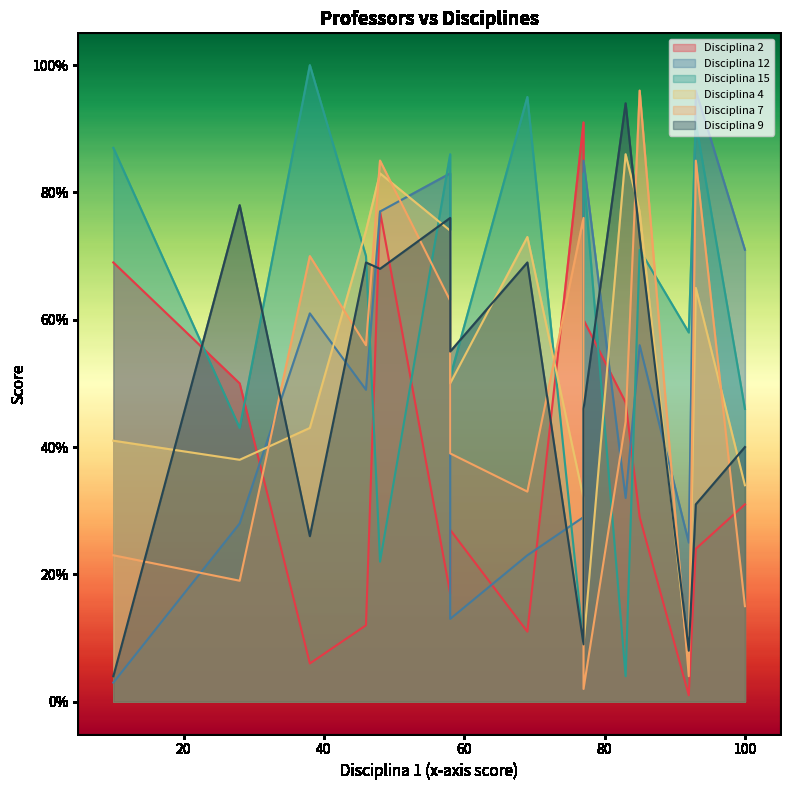

How many values in the Disciplina 15 series are below 70?

7